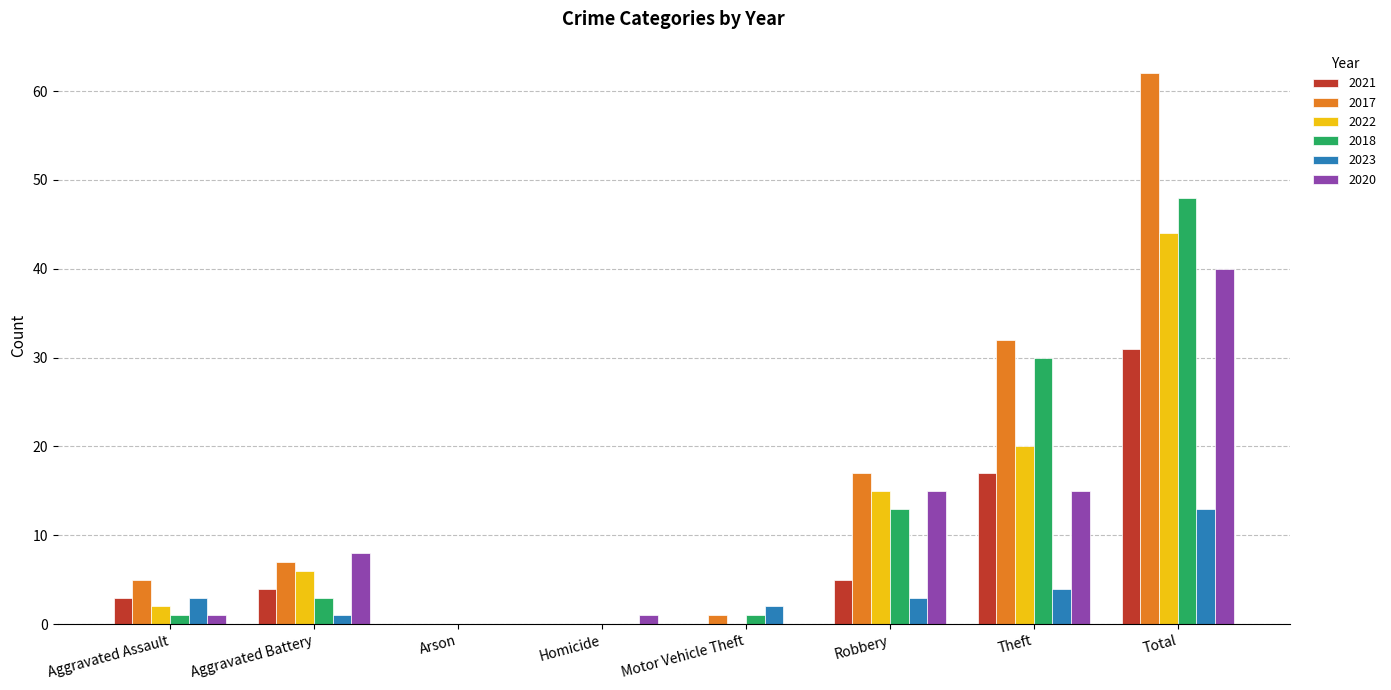

Reading left to right, transcribe all the data shown in this chart.

2021: 3	4	0	0	0	5	17	31
2017: 5	7	0	0	1	17	32	62
2022: 2	6	0	0	0	15	20	44
2018: 1	3	0	0	1	13	30	48
2023: 3	1	0	0	2	3	4	13
2020: 1	8	0	1	0	15	15	40